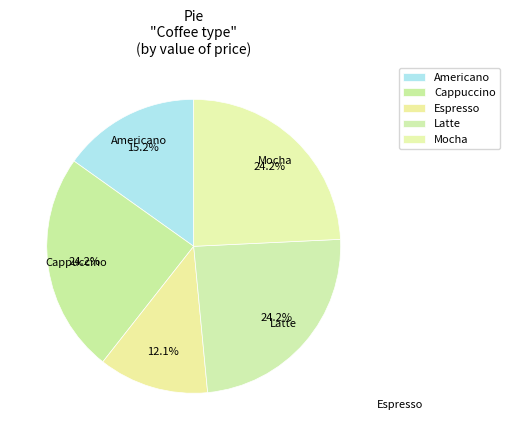

Rank the categories by value from lowest to highest.

Espresso, Americano, Cappuccino, Latte, Mocha